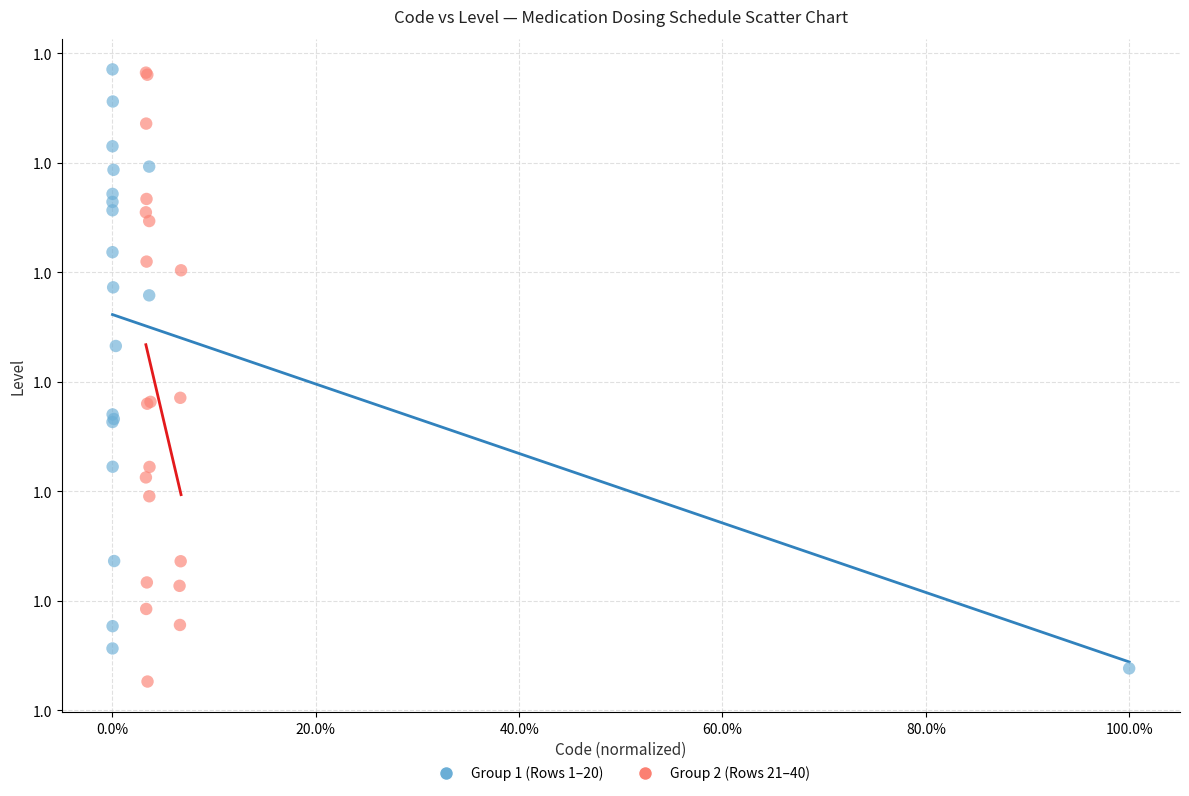

Which series contains the lowest Y value?

Group 2 (Rows 21–40)